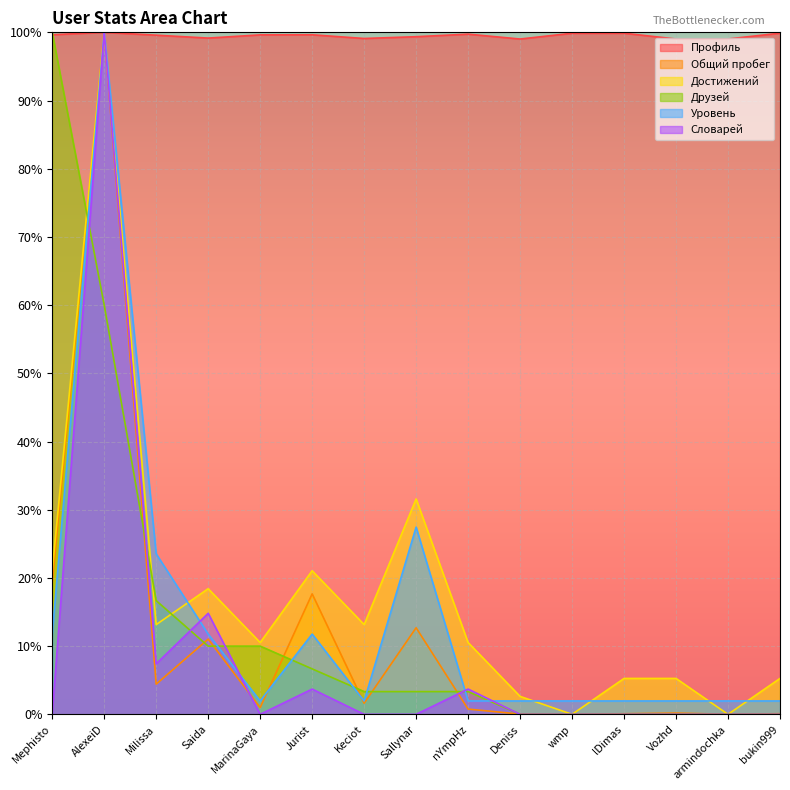

True or false: Уровень has more than 1 interior local peaks.

True